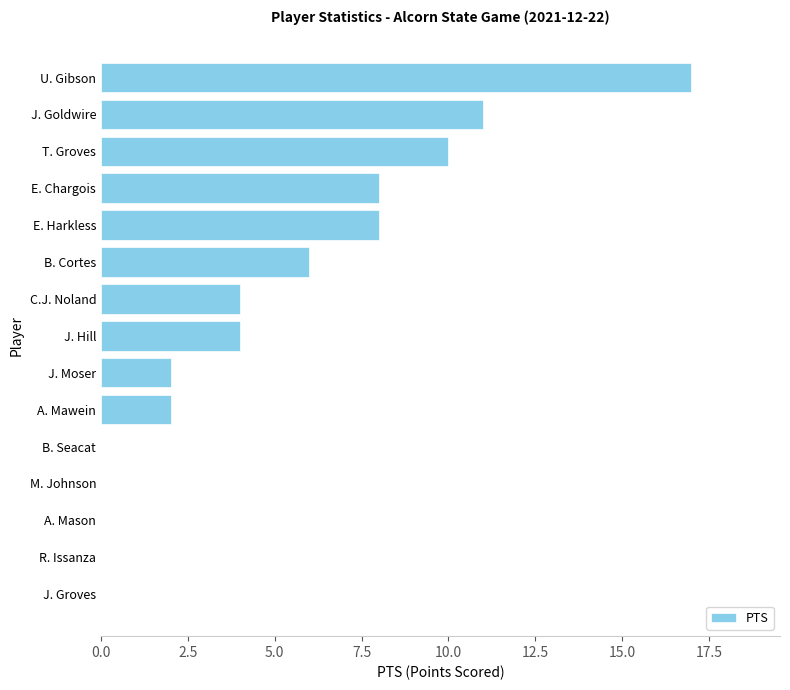

The chart shows a value of 10 at T. Groves. True or false?

True